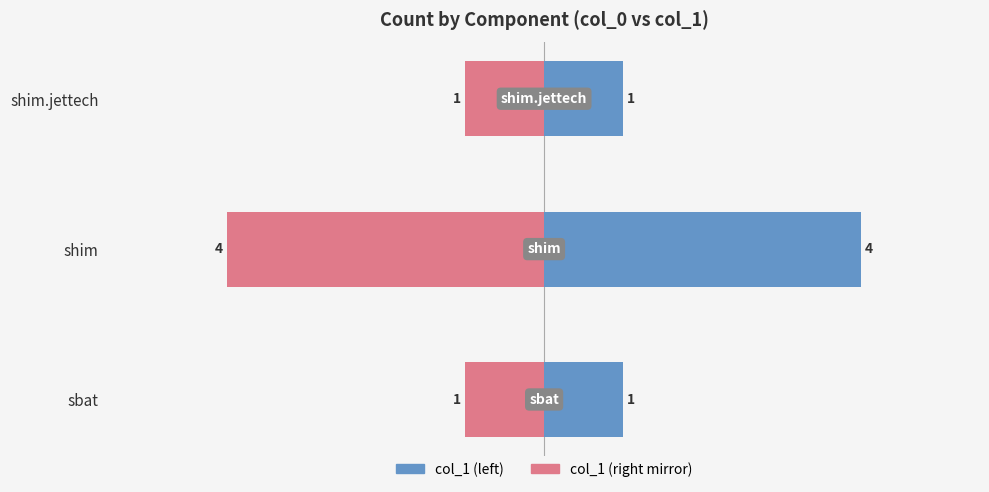

True or false: col_1 (mirror) has a value of -6 at shim.

False